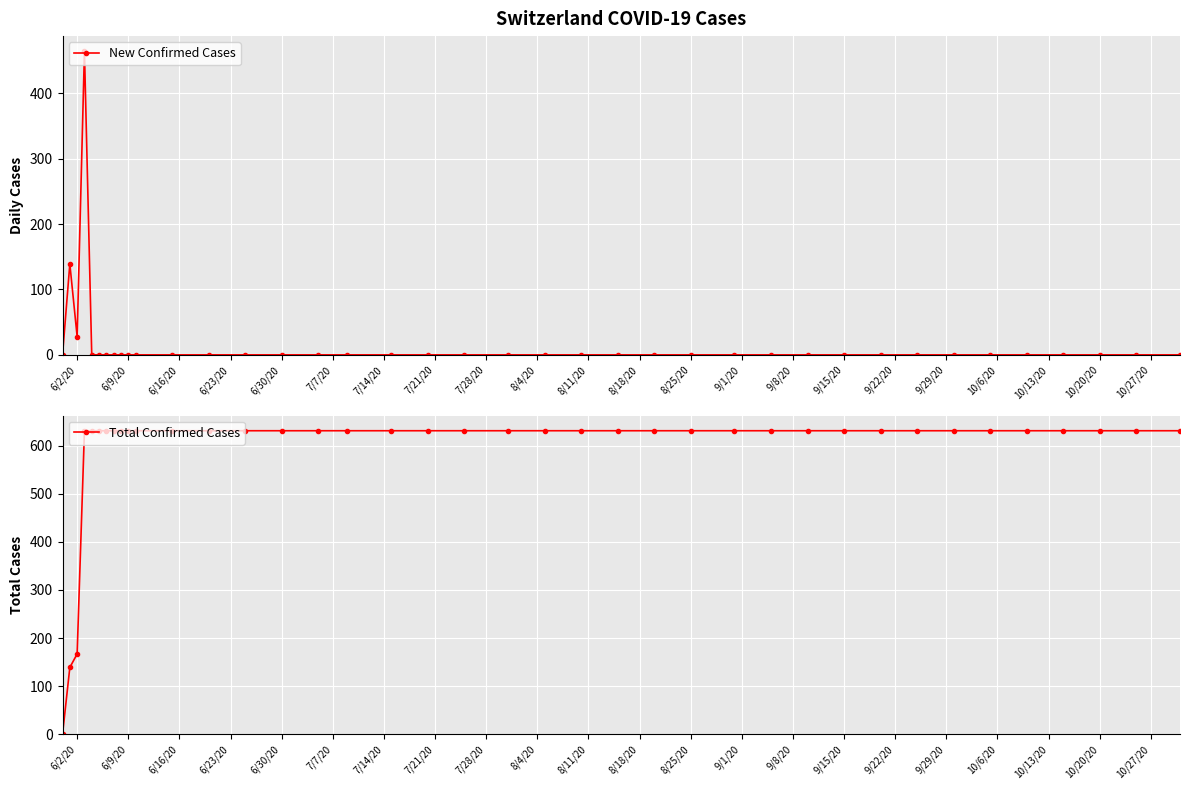

At which category does New Confirmed Cases reach its first local valley?

6/2/20